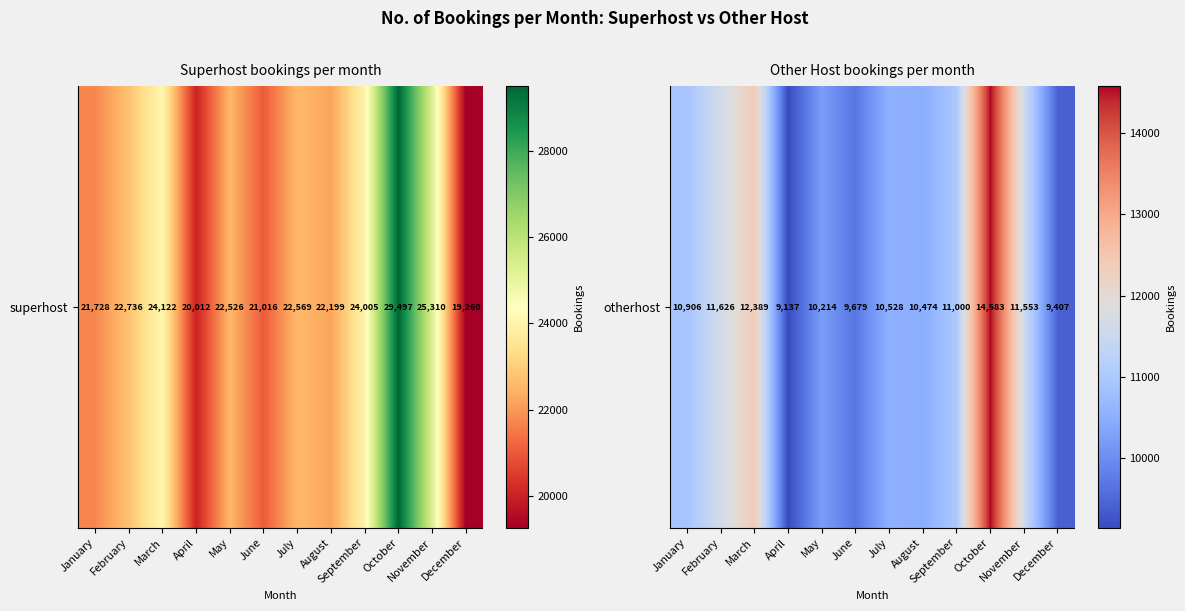

List the labels in order of value, smallest first.

April, December, June, May, August, July, January, September, November, February, March, October